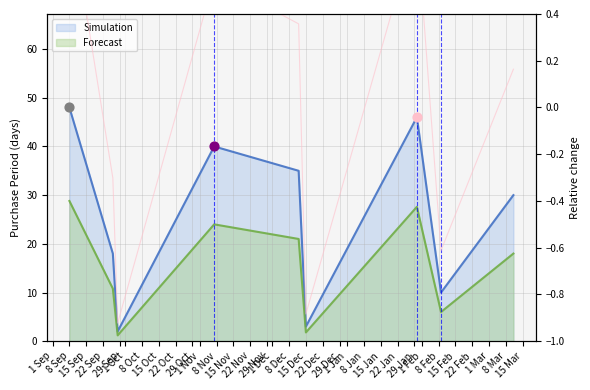

What is the change in value from 1 Sep to 22 Sep?

-0.3